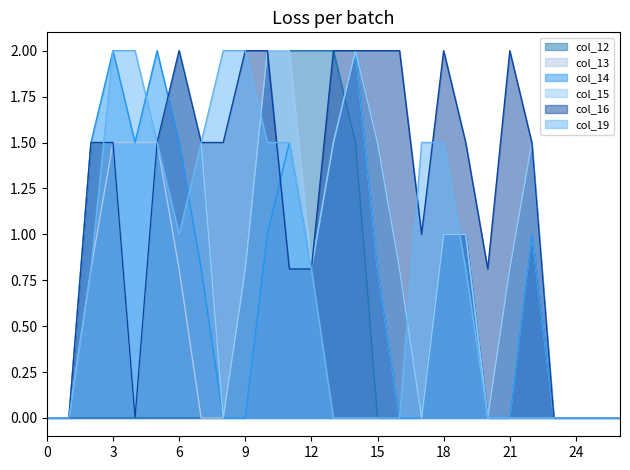

Is the value of col_15 at 15 greater than the value of col_14 at 10?

Yes